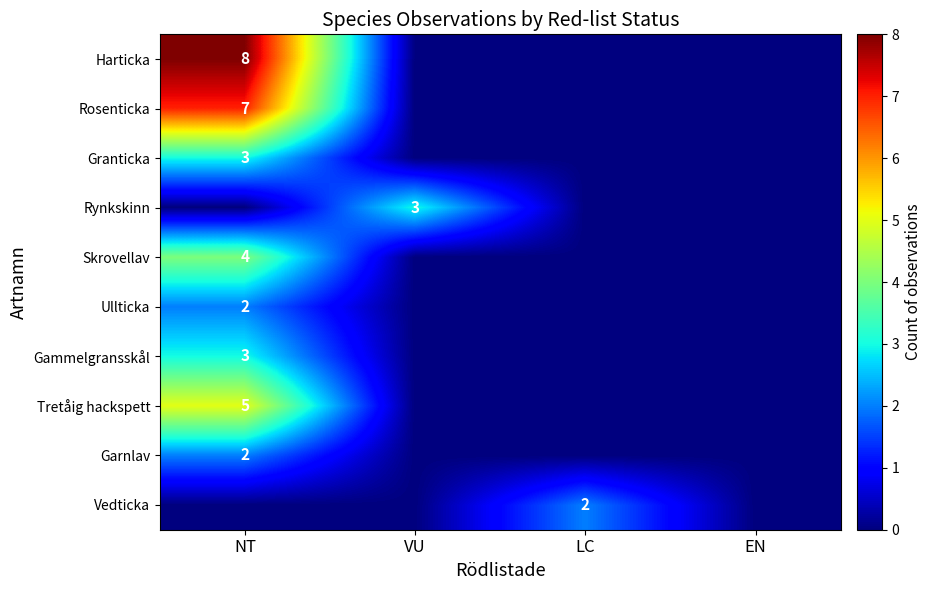

How many positive values does the Granticka series have?

1